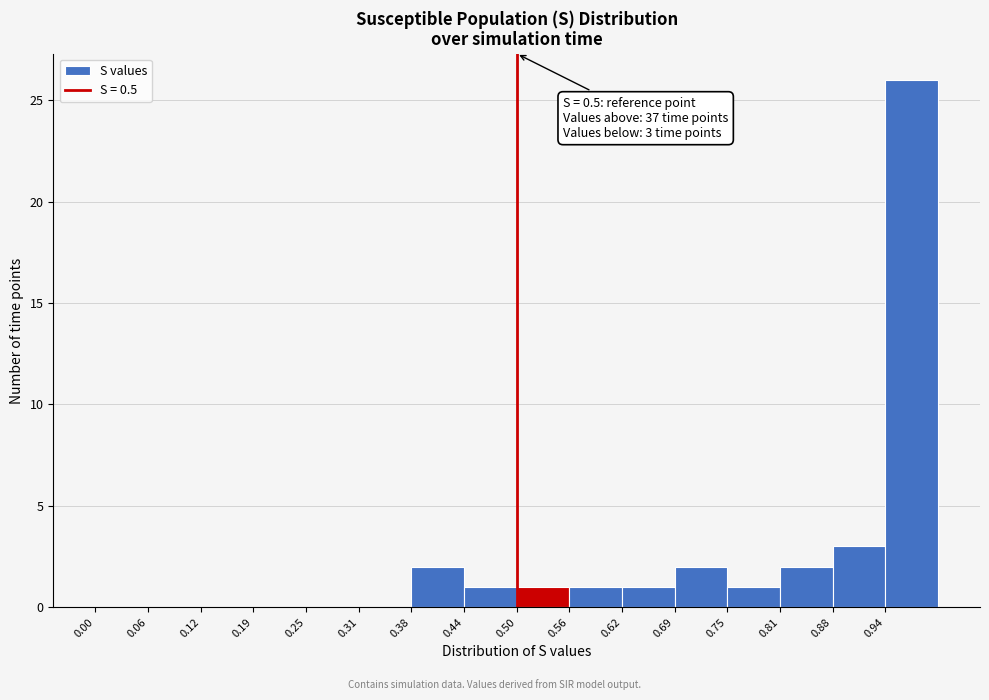

Over which range of the x-axis is the bar tallest?

0.94 to 1.00